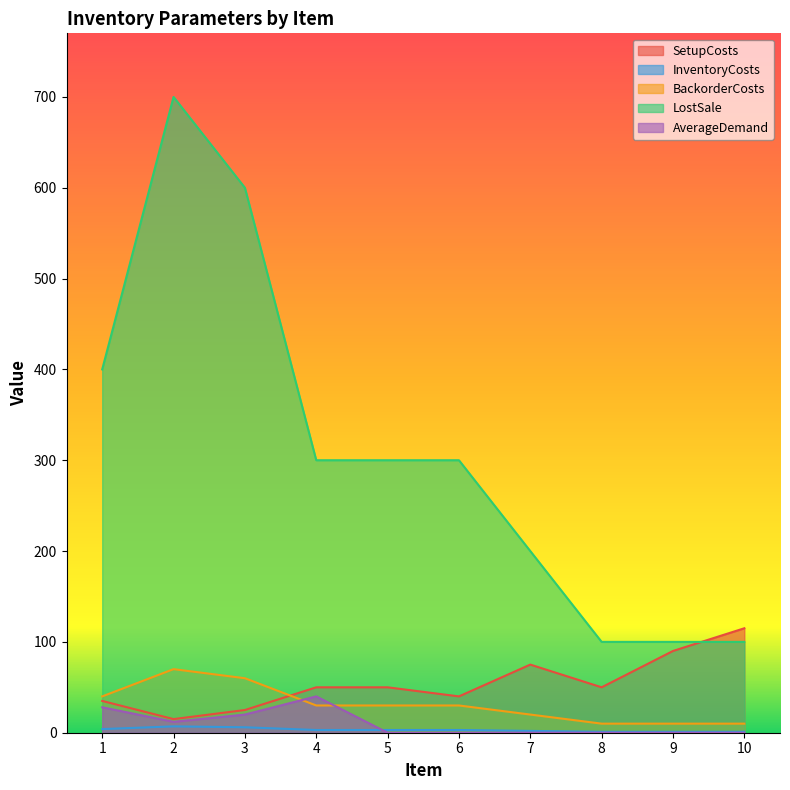

What is the value of the InventoryCosts point at the 1st from the left?

4